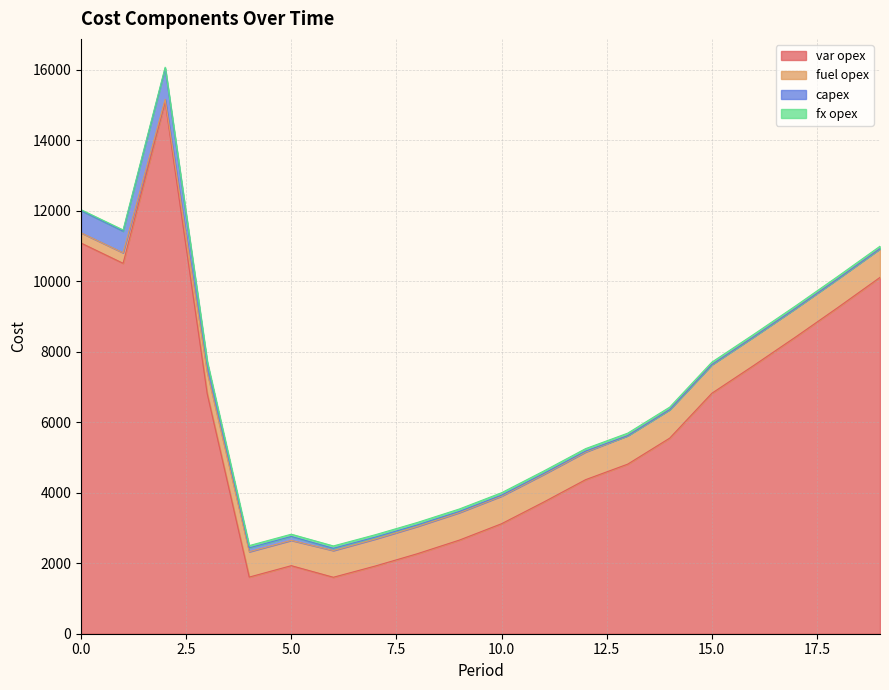

What is the highest value of the var opex series?

15104